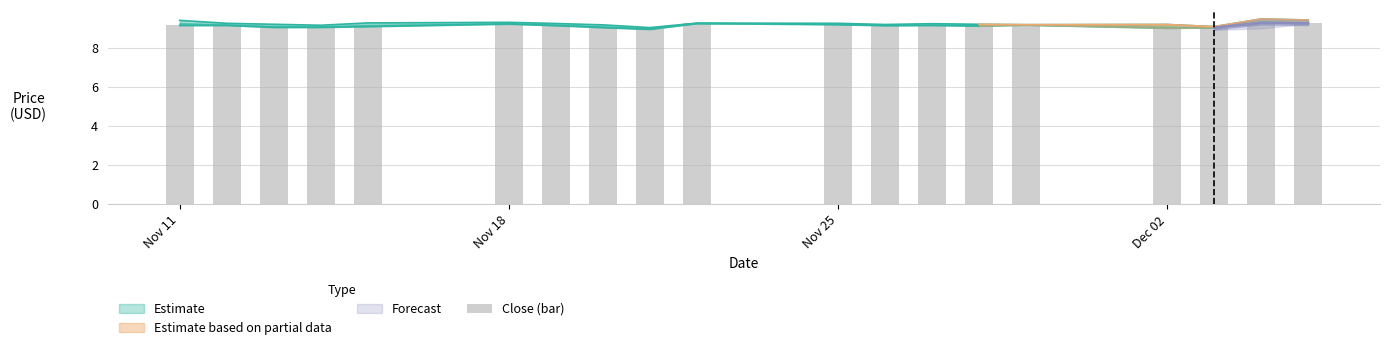

What is the minimum value shown in the chart?

8.9